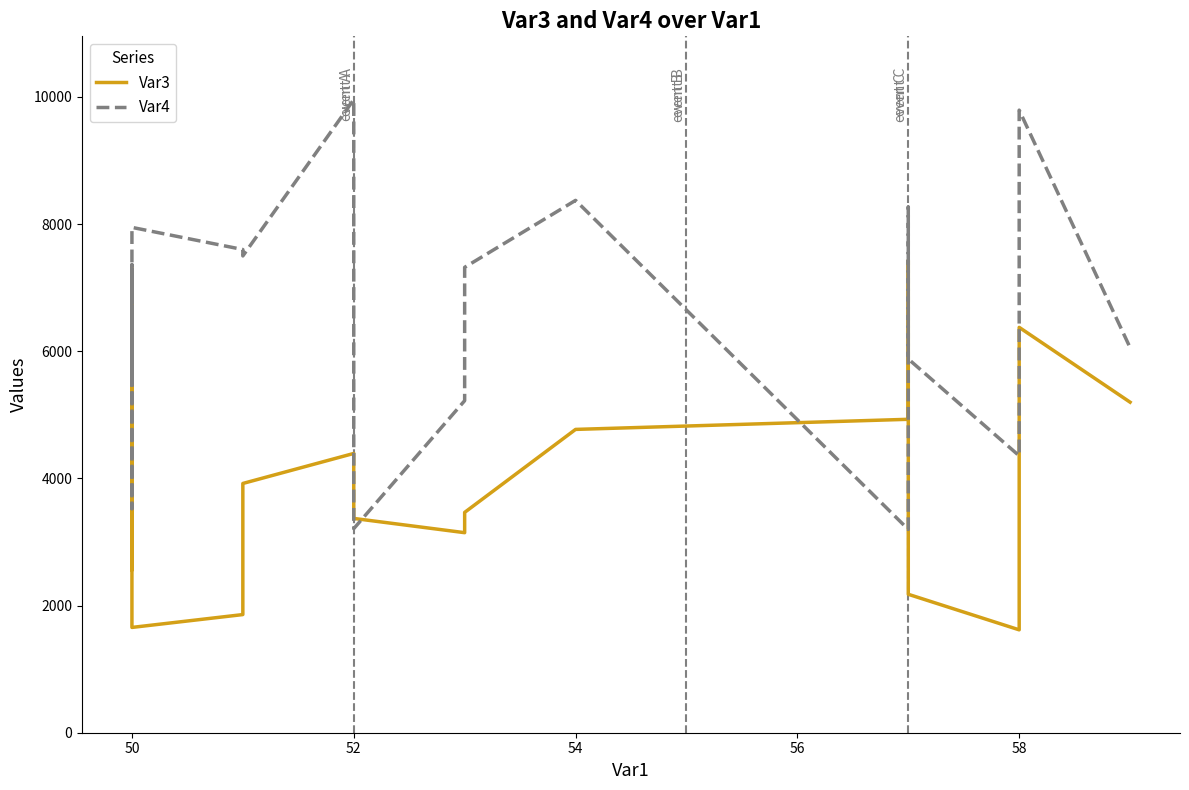

How many lines are shown in the chart?

2